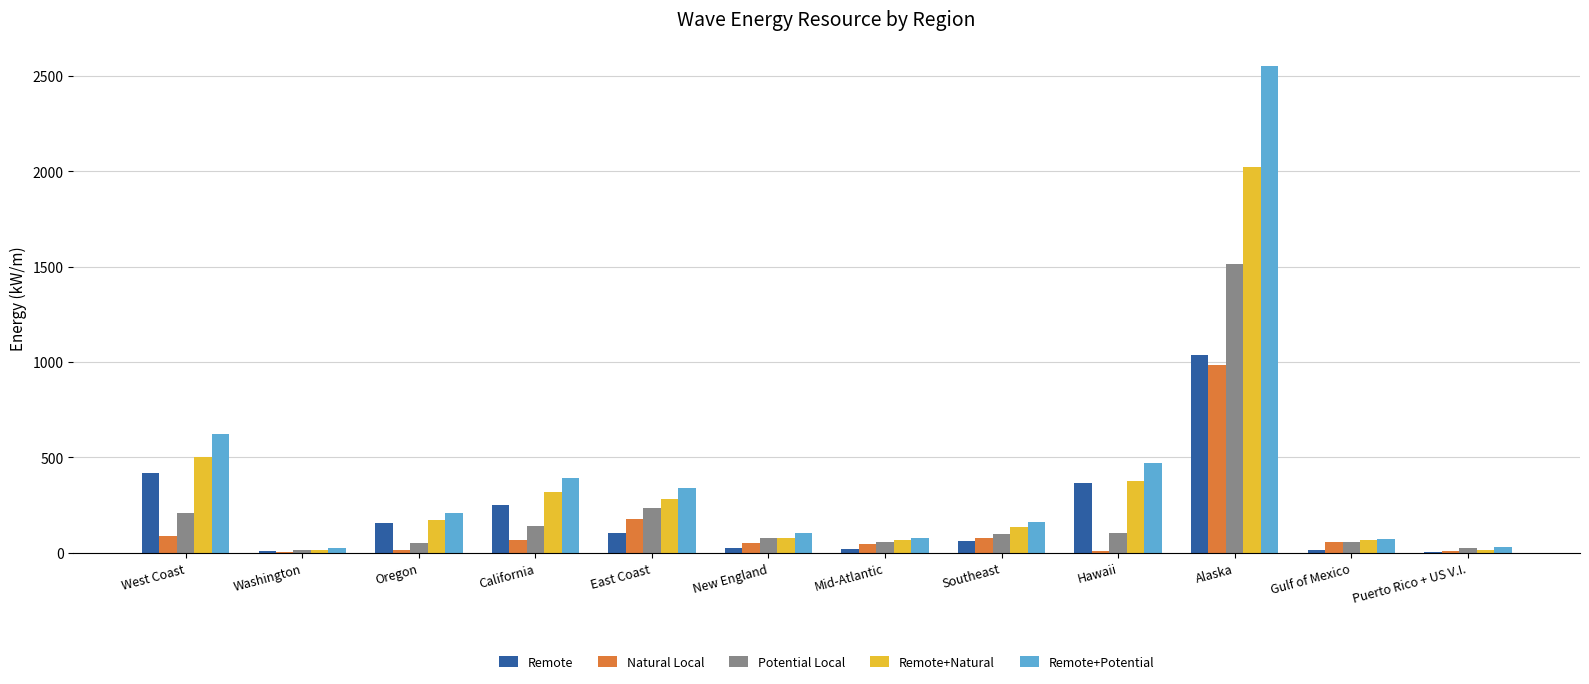

Are the bars grouped side by side (vs. stacked)?

Yes